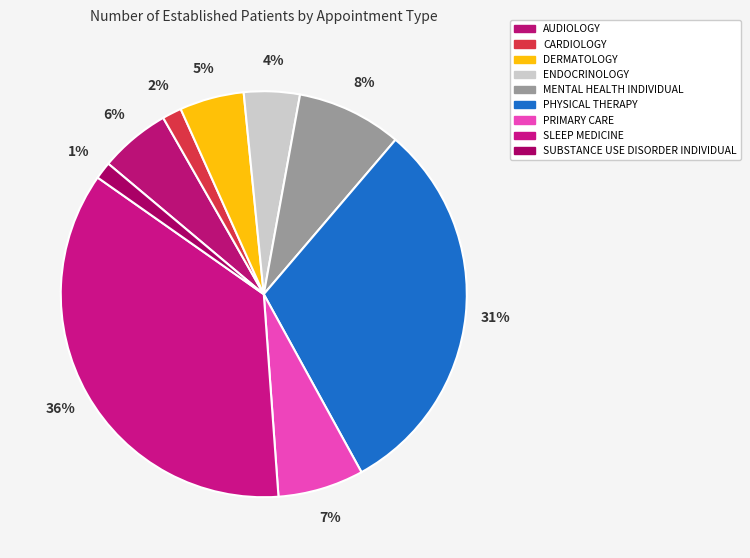

Which has a higher value, CARDIOLOGY or MENTAL HEALTH INDIVIDUAL?

MENTAL HEALTH INDIVIDUAL